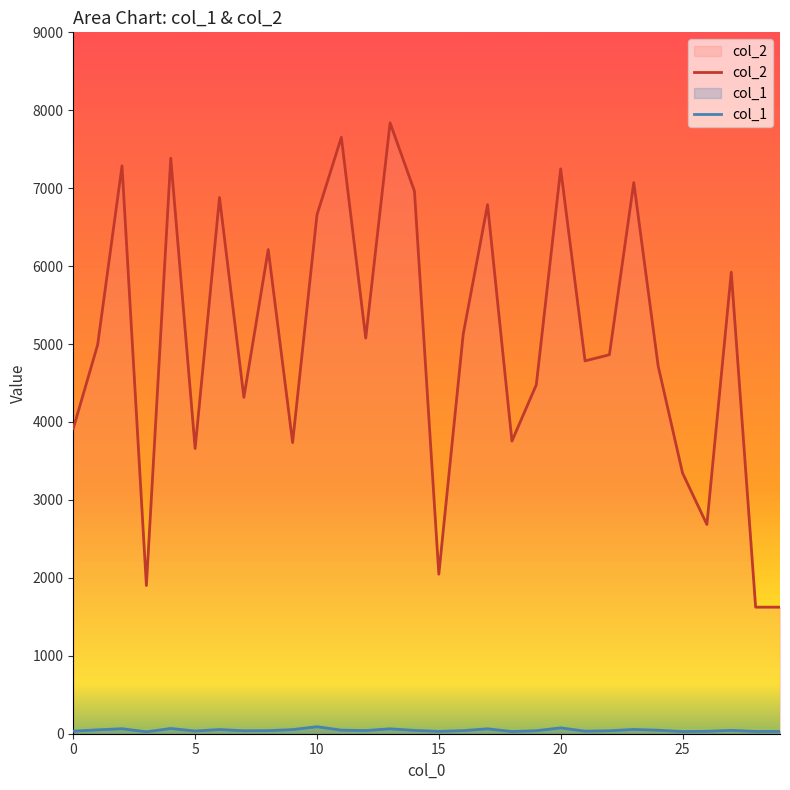

What is the average value of the col_1 series?

45